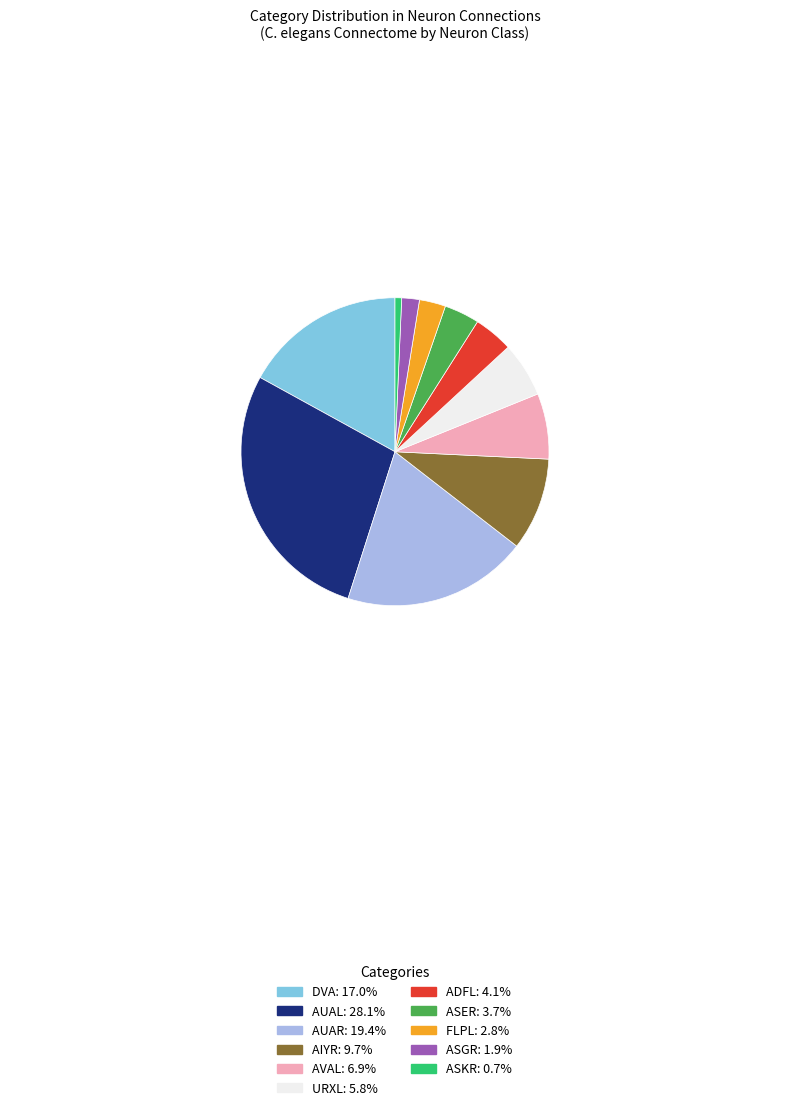

Is there a majority slice in this chart?

No